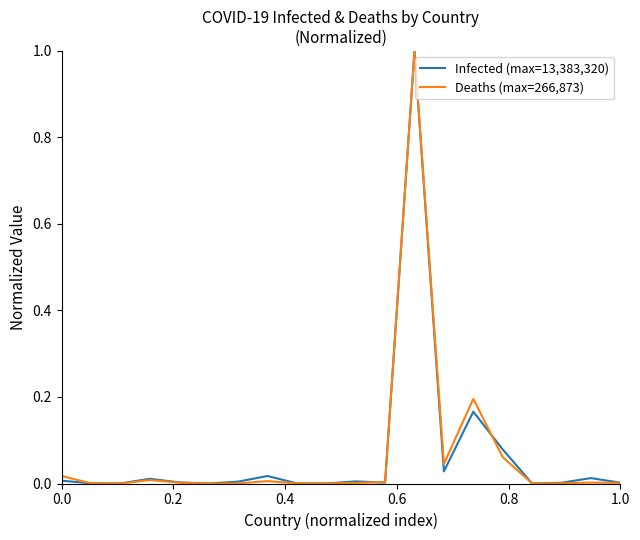

At which label is Infected (max=13,383,320) closest to 0?

0.4